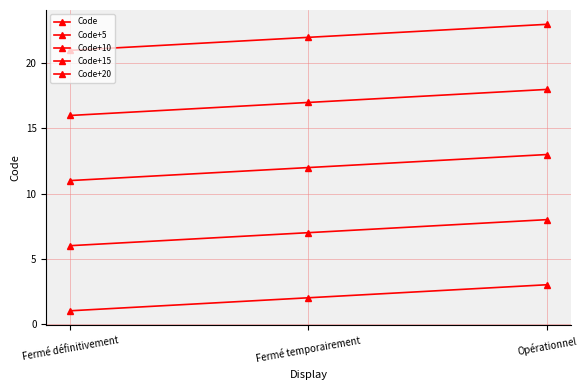

At which label does Code+15 reach its peak?

Opérationnel